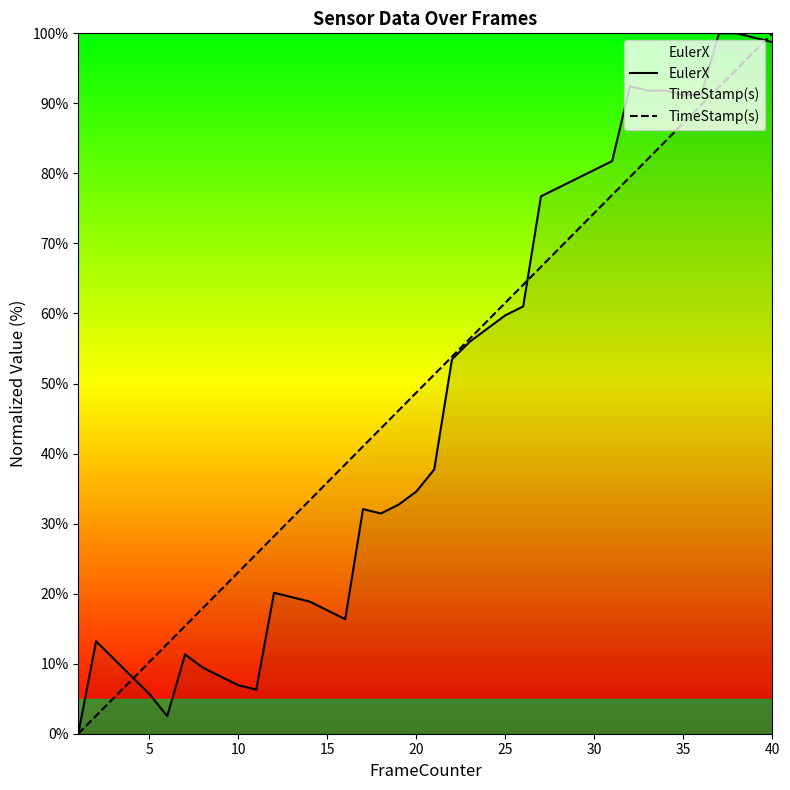

Which category has the highest value in the TimeStamp(s) series?

40